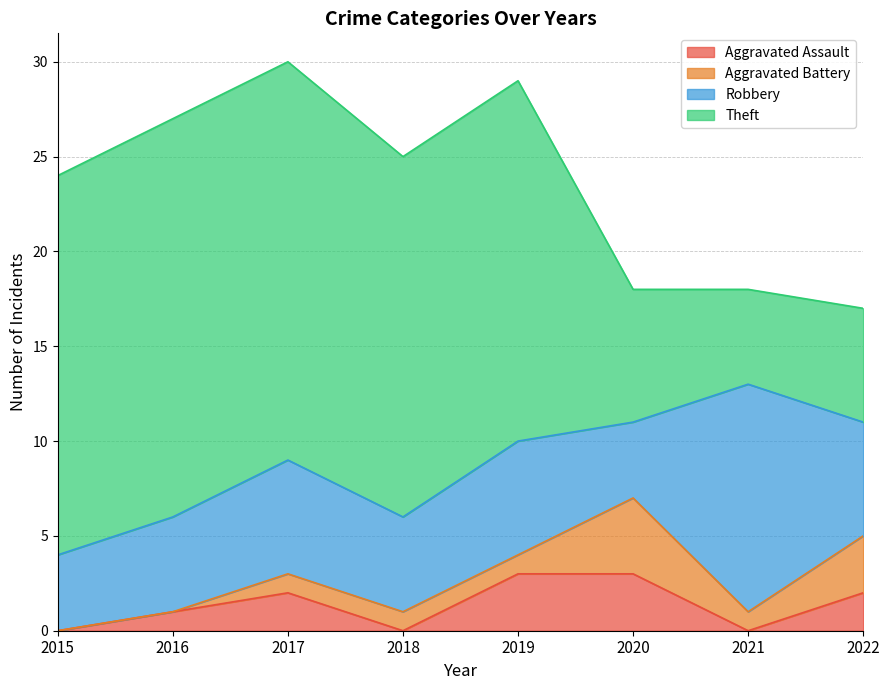

Does the chart have visible grid lines?

Yes